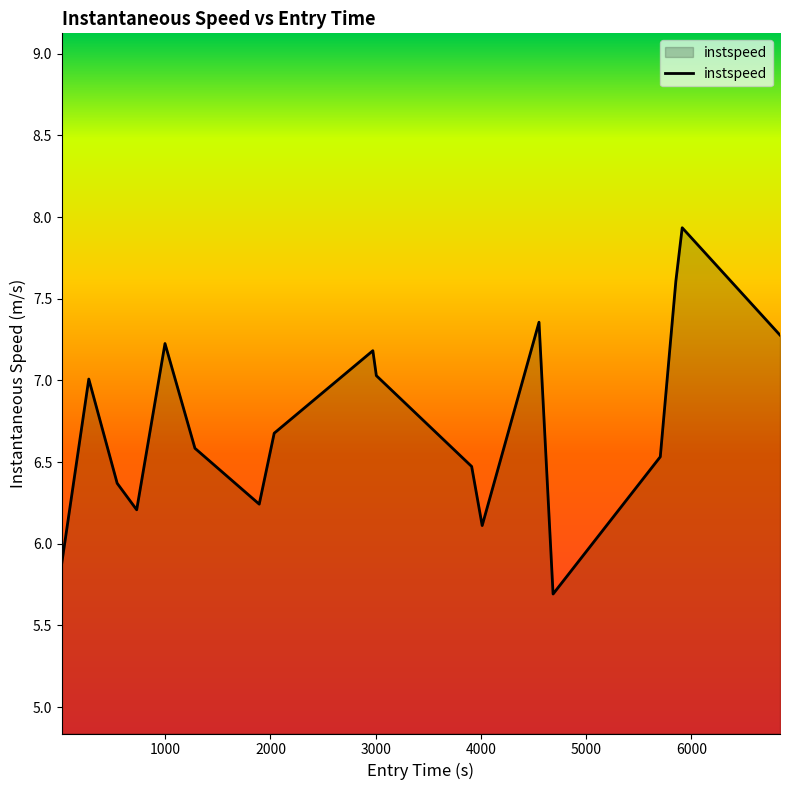

Does the chart have visible grid lines?

No